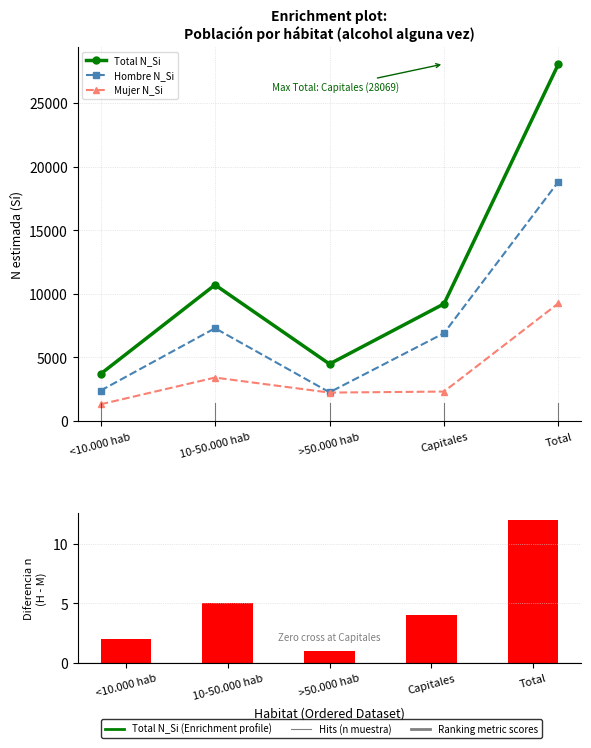

The value of Hombre N_Si at 10-50.000 hab is 7288. True or false?

True